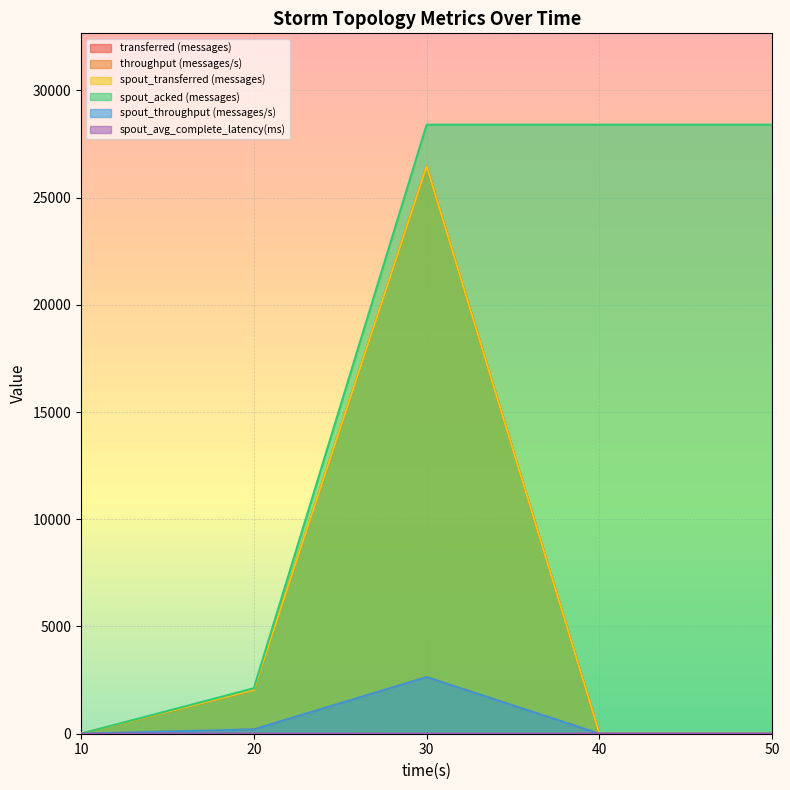

What is the approximate value of spout_throughput (messages/s) at 30?

2639.0